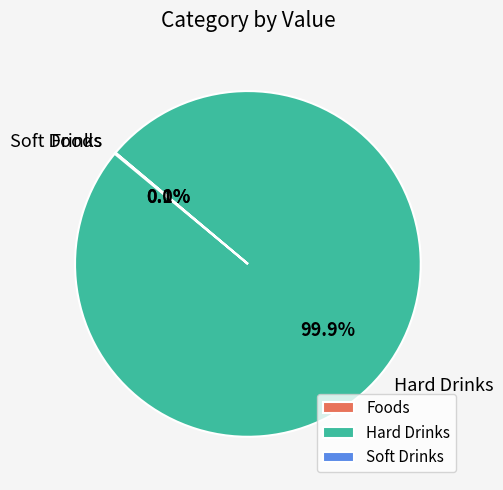

What portion of the pie excludes Hard Drinks?

0.1%